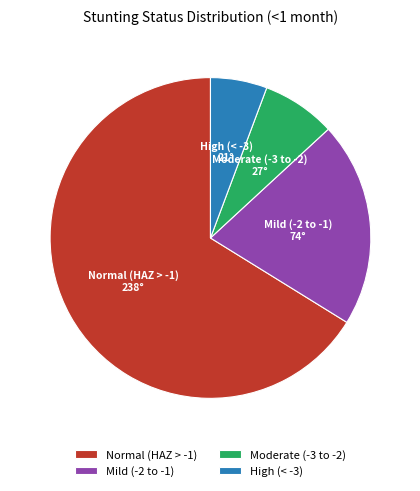

Do Moderate (-3 to -2) and High (< -3) together represent more than half of the pie?

No